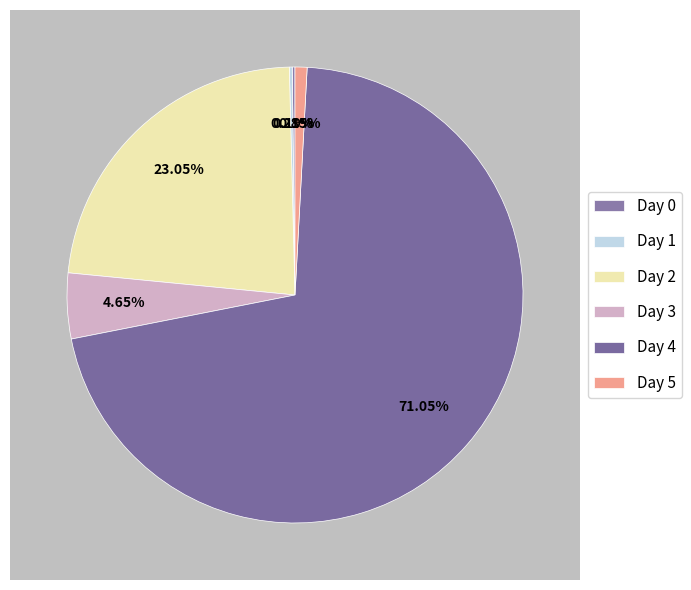

Does any single category account for the majority?

Yes